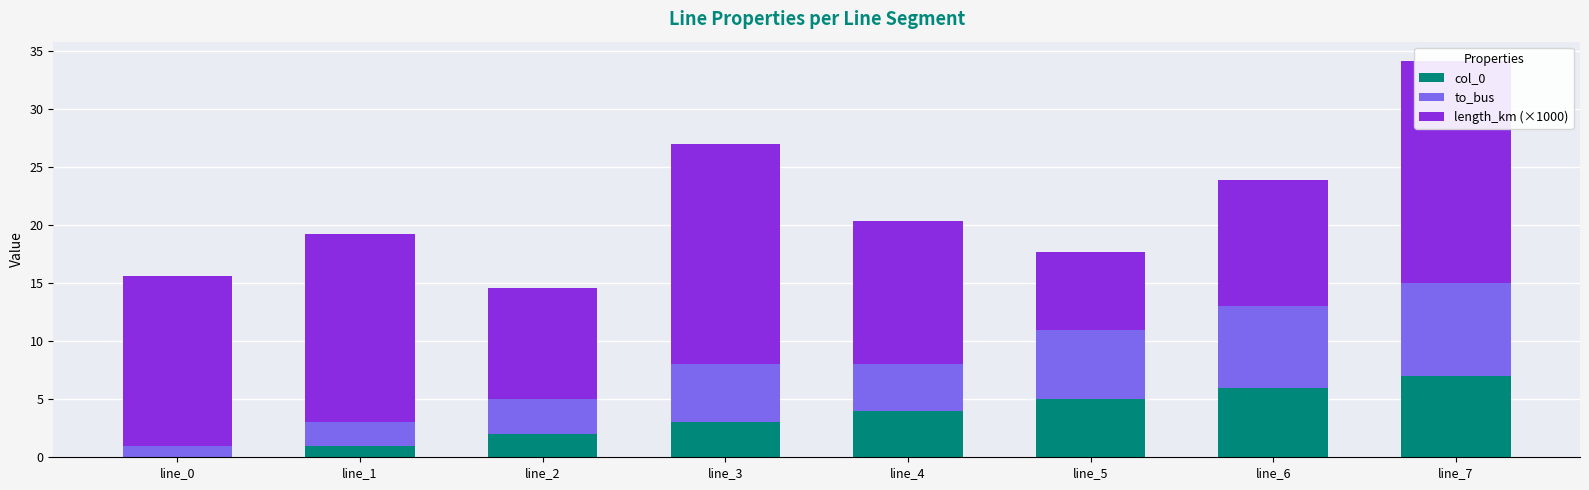

Reading right to left, what are all the values shown in this chart?

col_0: 7.0	6.0	5.0	4.0	3.0	2.0	1.0	0.0
to_bus: 8.0	7.0	6.0	4.0	5.0	3.0	2.0	1.0
length_km (×1000): 19.1	10.9	6.7	12.3	19.0	9.6	16.3	14.6